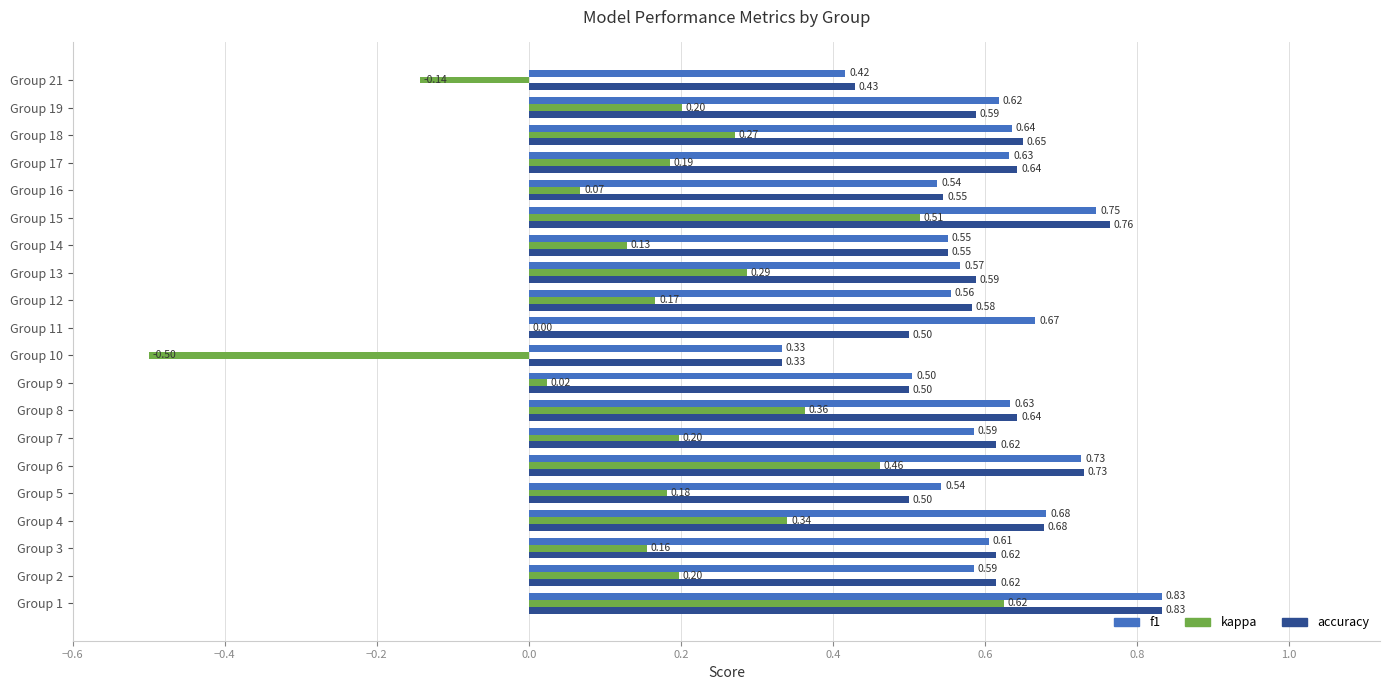

Between Group 4 and Group 13, which series saw the biggest shift?

f1